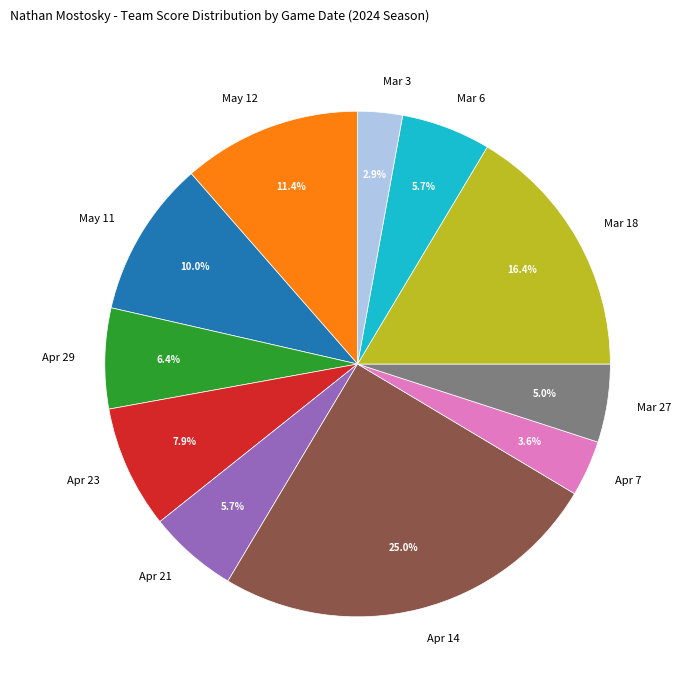

Approximately how many times larger is the value at Apr 29 compared to Apr 23?

0.8